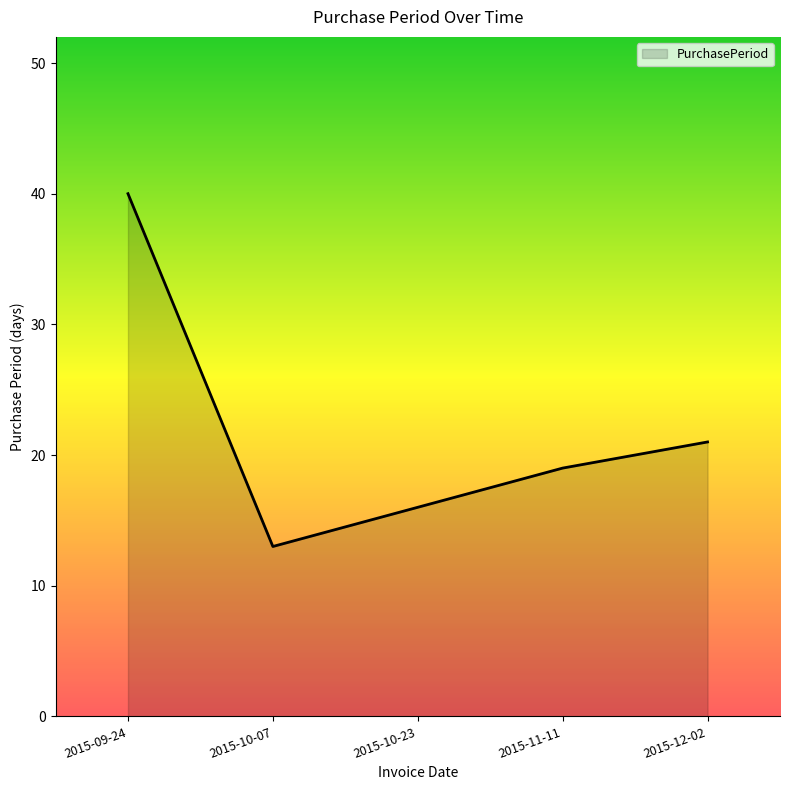

Read the value at 2015-10-07, to the nearest 5.

15